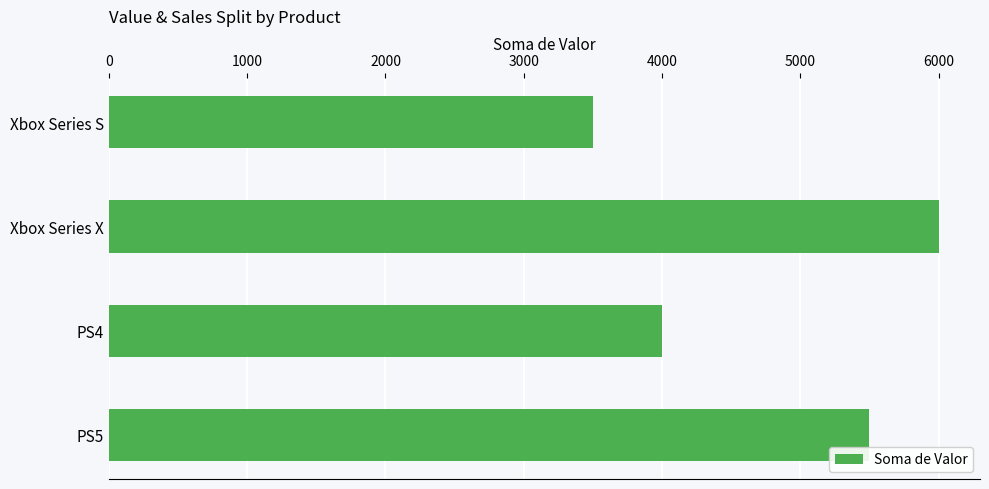

The value at Xbox Series X is 1971. True or false?

False